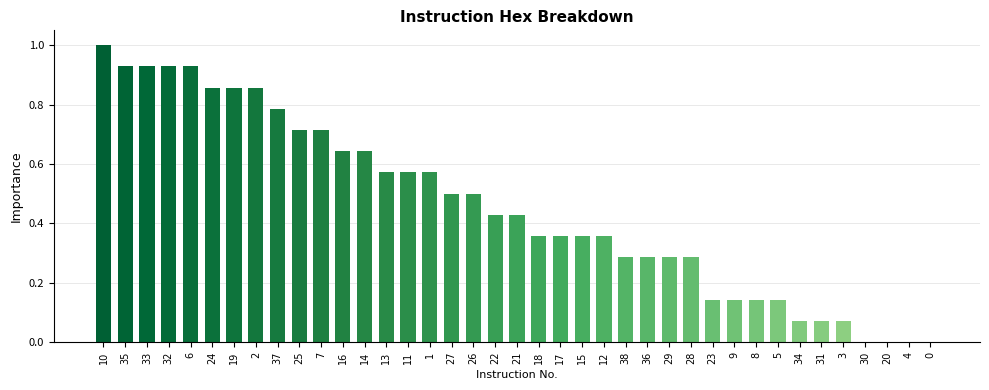

Which has a higher value, 35 or 24?

35